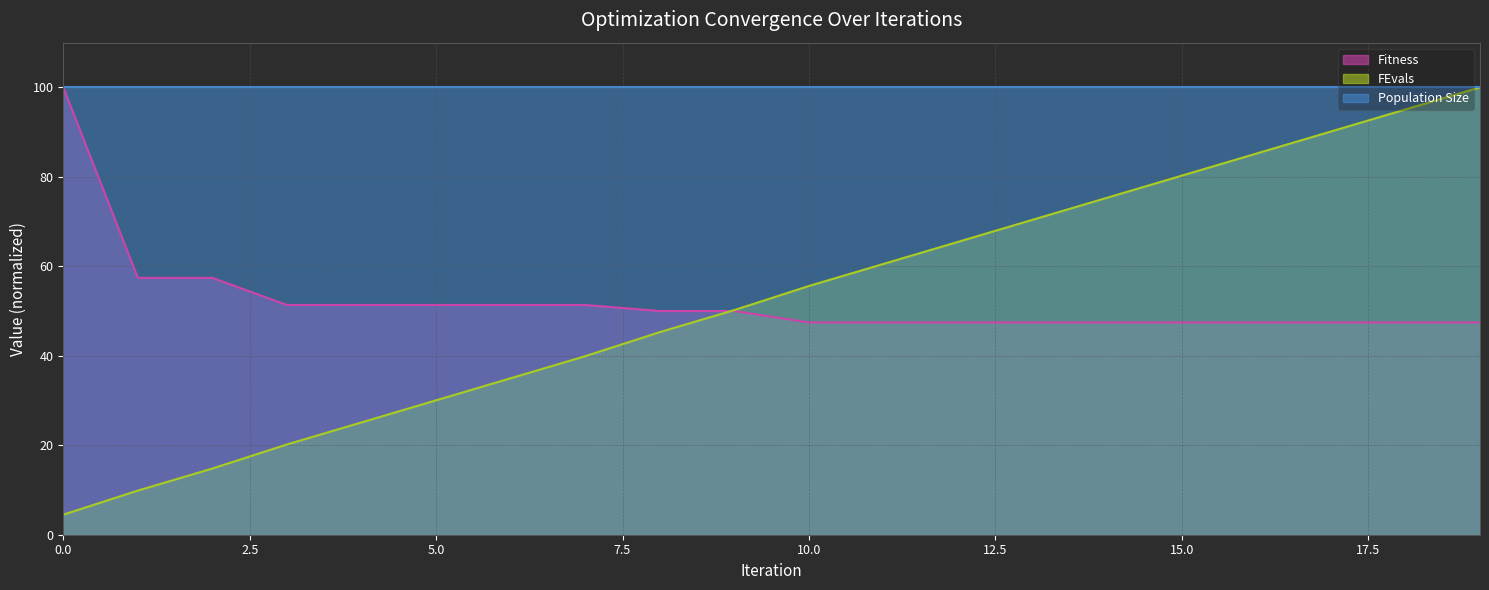

The value of FEvals at 10.0 is 55.6. True or false?

True